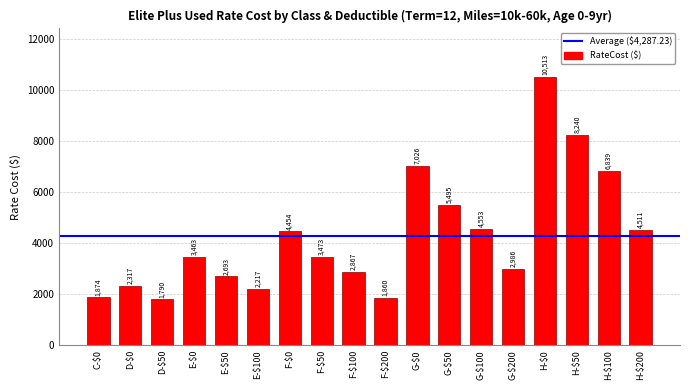

List the labels in order of value, smallest first.

D-$50, F-$200, C-$0, E-$100, D-$0, E-$50, F-$100, G-$200, E-$0, F-$50, F-$0, H-$200, G-$100, G-$50, H-$100, G-$0, H-$50, H-$0